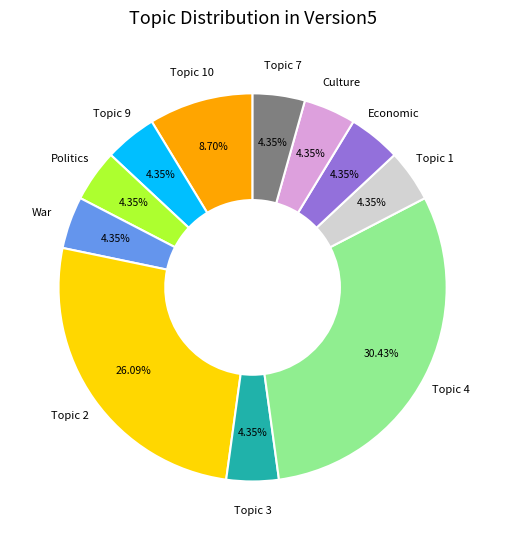

Is there a majority slice in this chart?

No